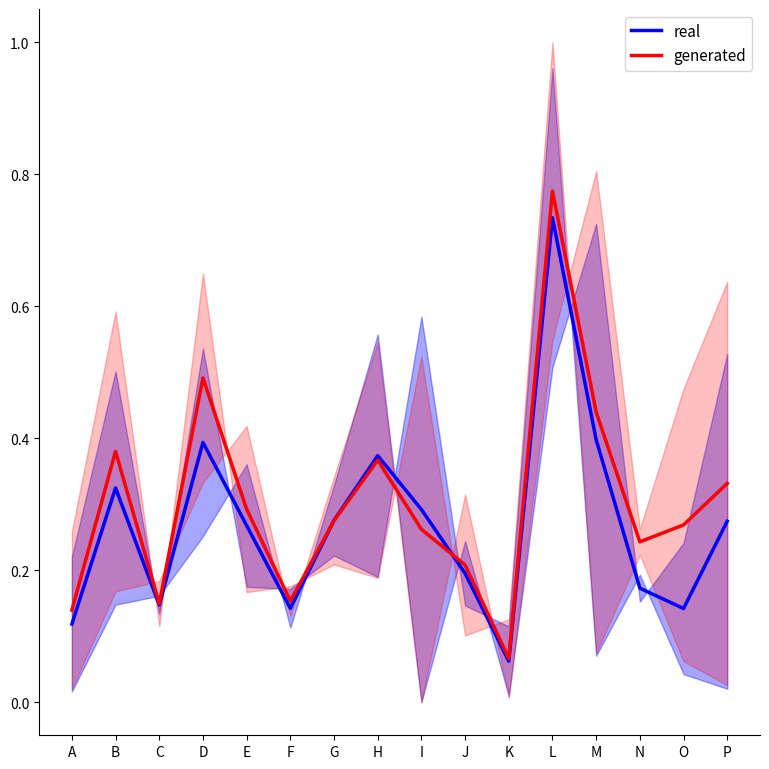

List the series in order of their peak value, lowest first.

real, generated